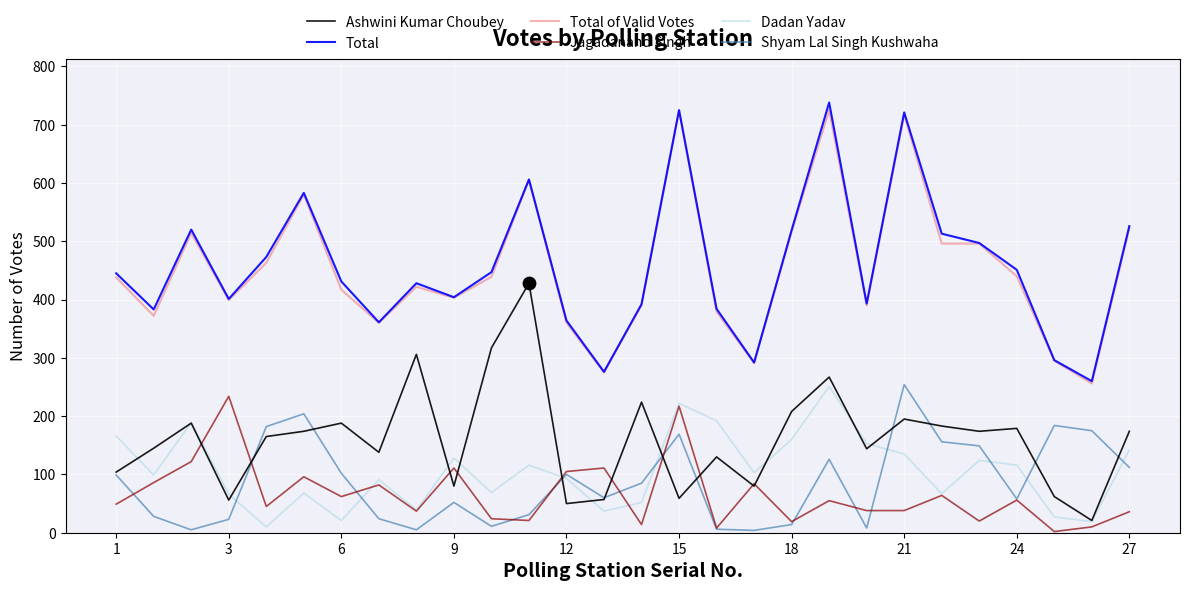

True or false: Ashwini Kumar Choubey and Total of Valid Votes intersect in this chart.

False